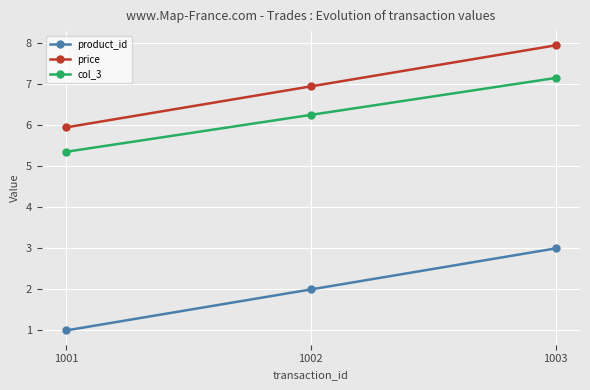

Which series has the largest total across all categories?

price